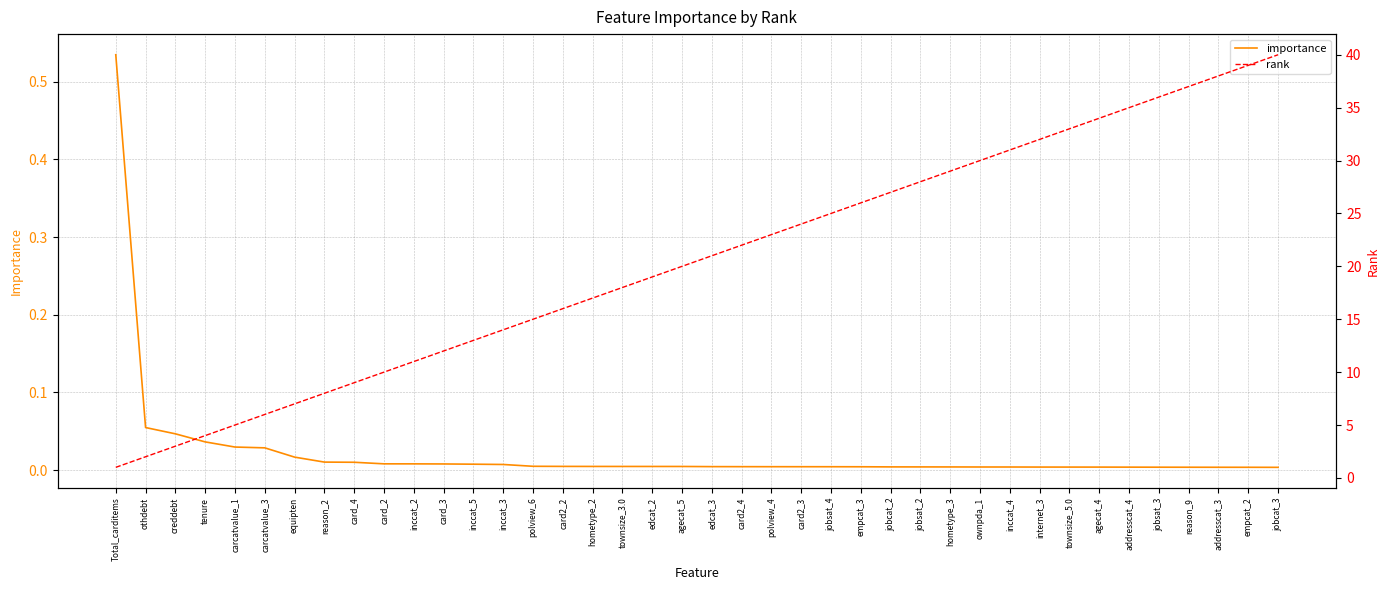

What is the label of the 37th point from the right?

tenure